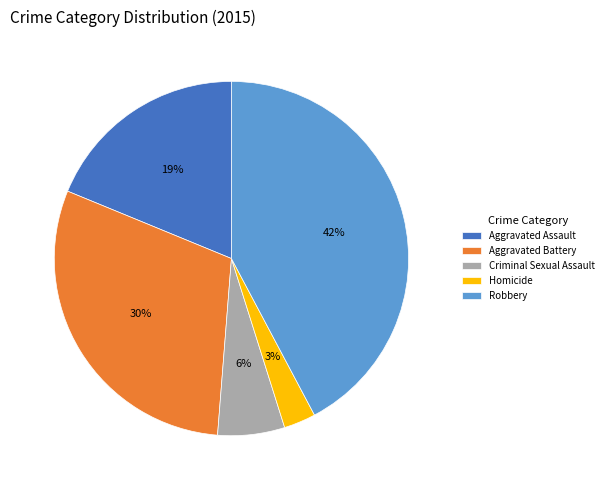

To the nearest percent, what is the combined percentage of Aggravated Battery and Robbery?

72%